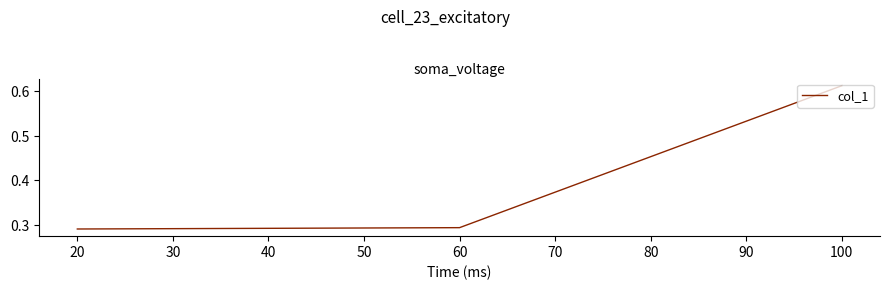

Where is the data nearest to the value 0?

20